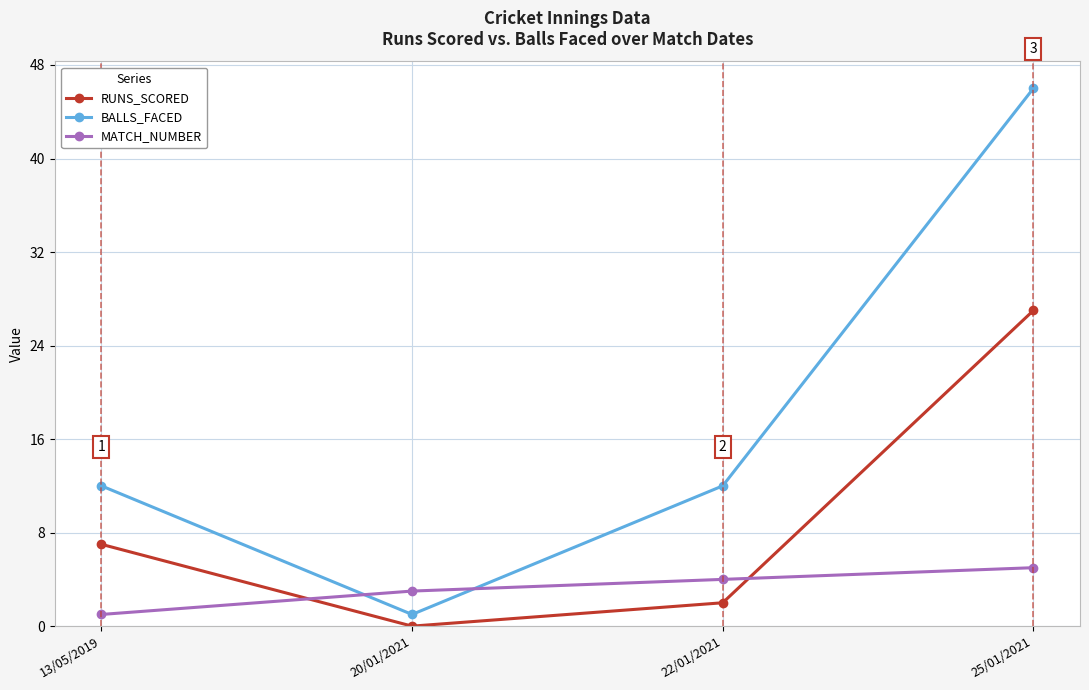

How many lines are shown in the chart?

3